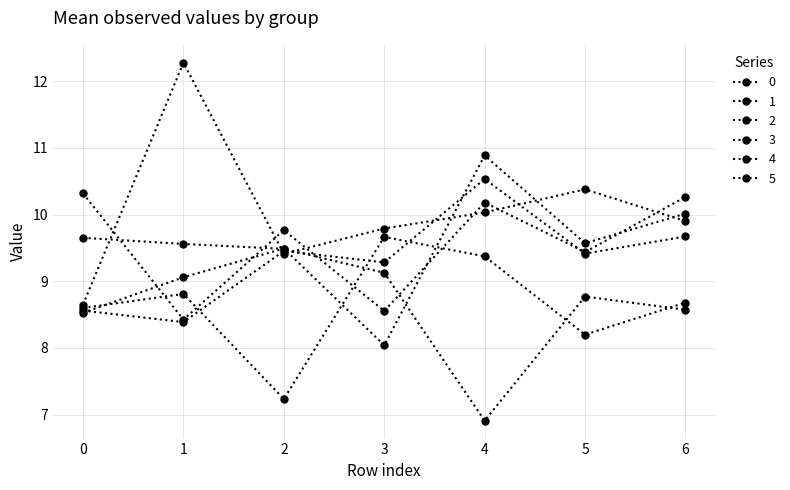

True or false: 4 has more than 1 points higher than both neighbors.

True